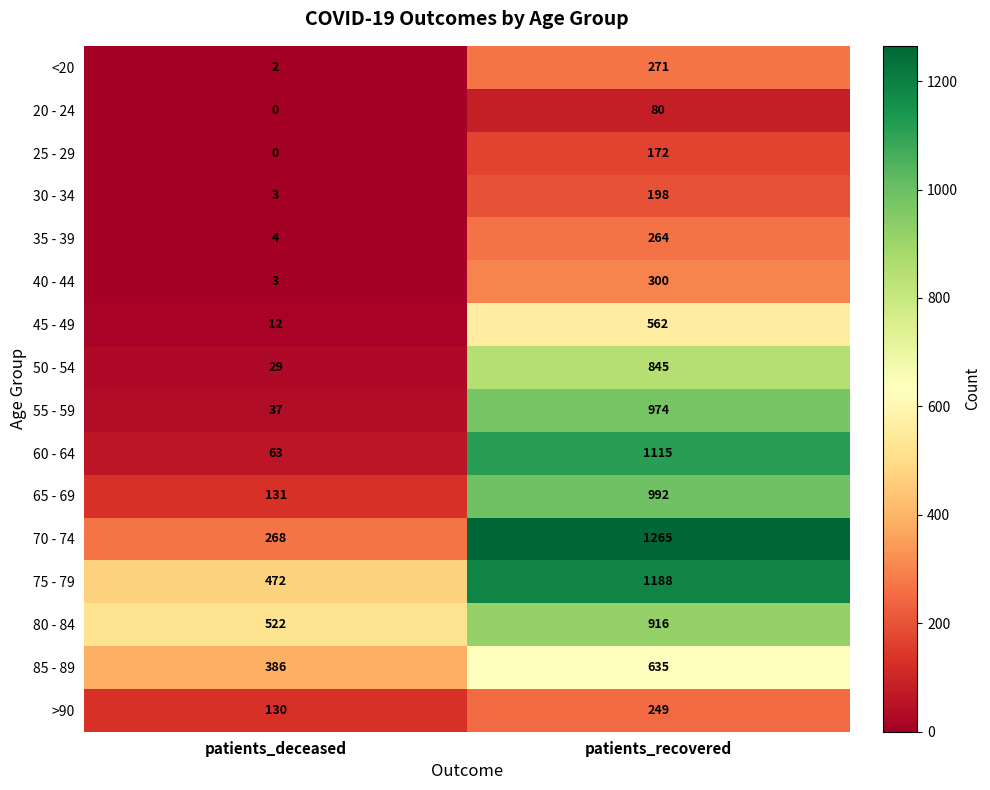

What is the approximate value of 85 - 89 at patients_deceased?

386